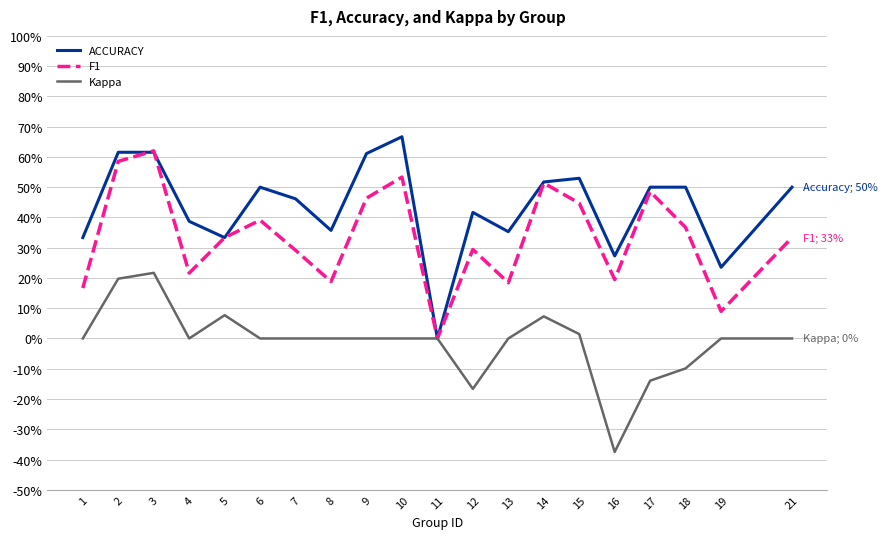

Between 3 and 14, which series saw the biggest shift?

Kappa